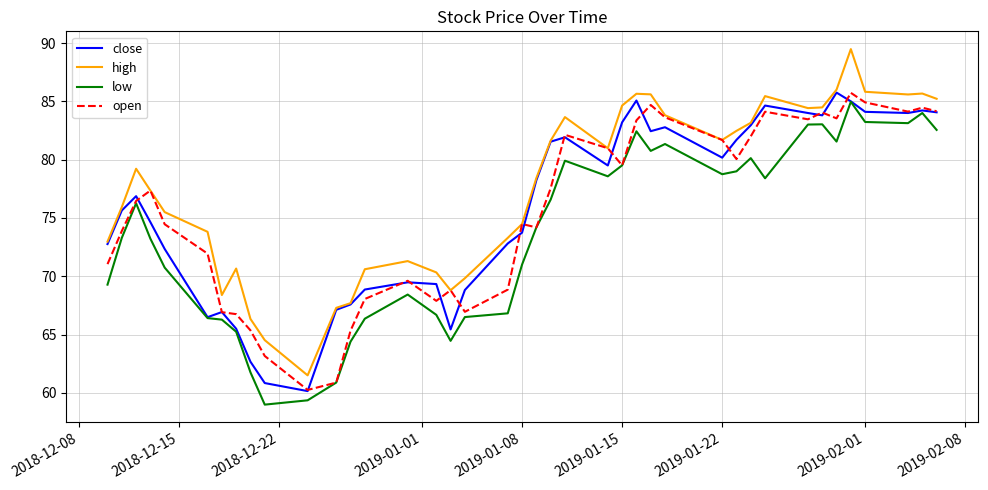

What is the greatest value displayed?

89.5